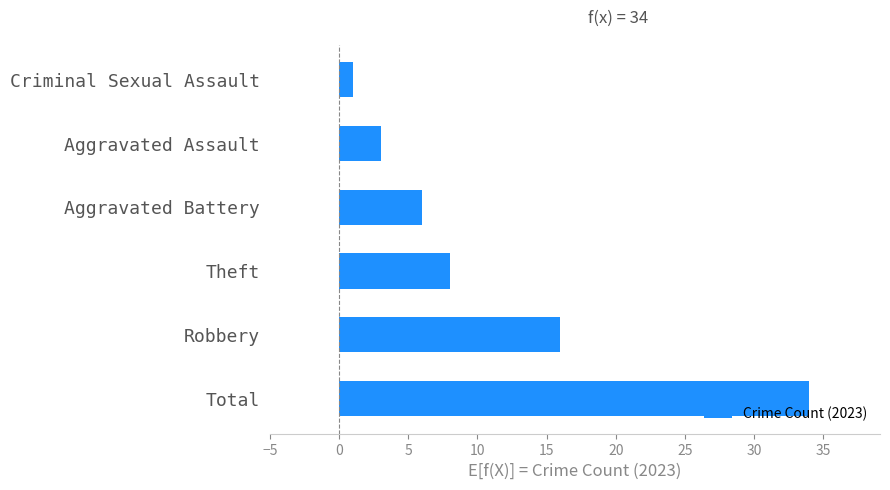

Which label corresponds to the smallest value in the chart?

Criminal Sexual Assault